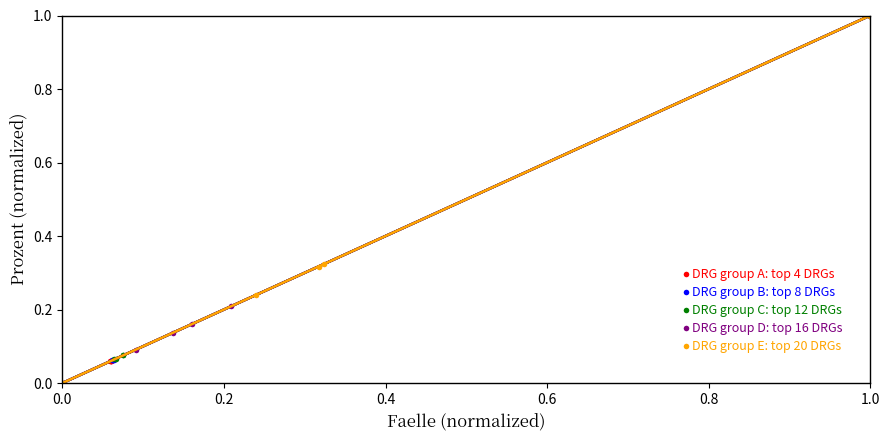

Is it true that DRG group C: top 12 DRGs equals 0.0 at 0.0?

True